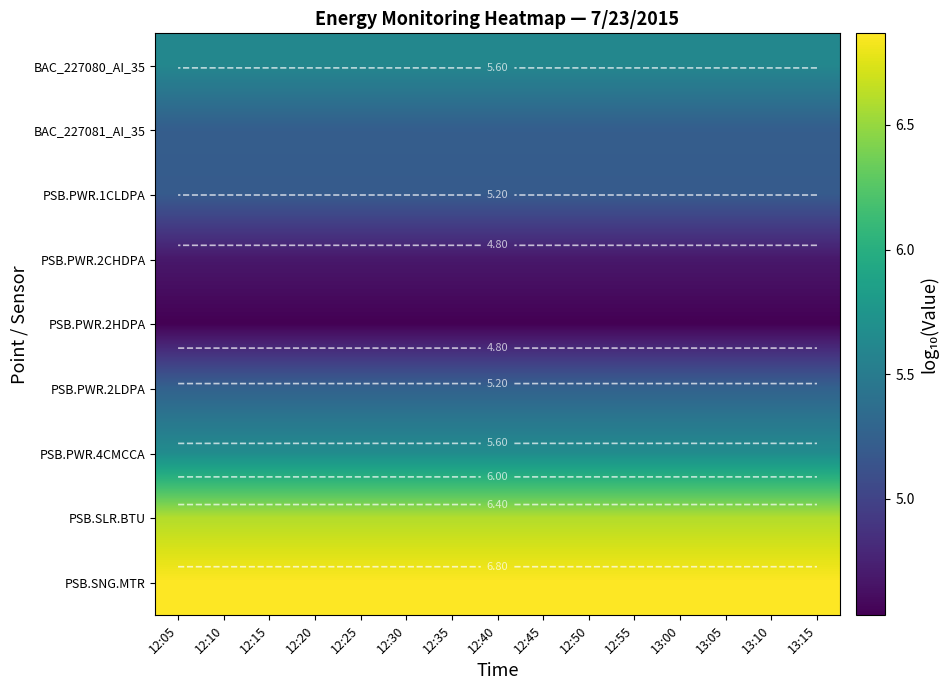

True or false: PSB.PWR.2LDPA has a value of 5.3 at 13:10.

True